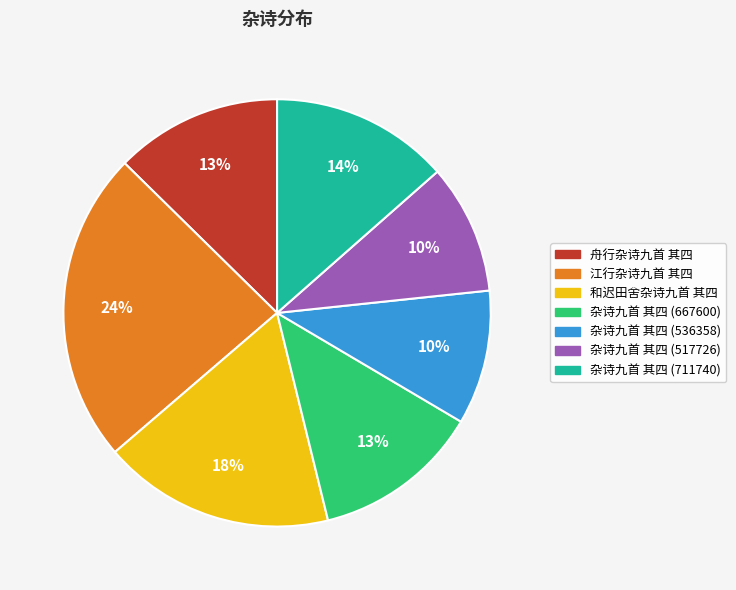

Does any single category account for the majority?

No